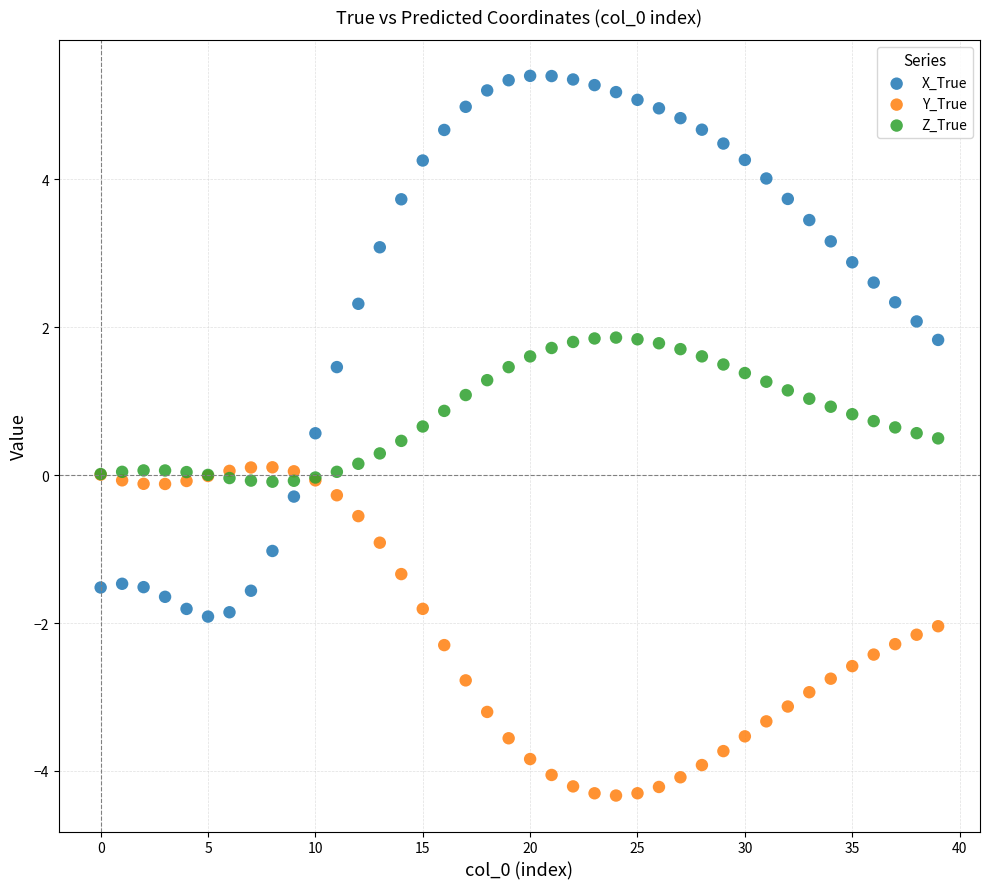

Which series contains the highest Y value?

X_True